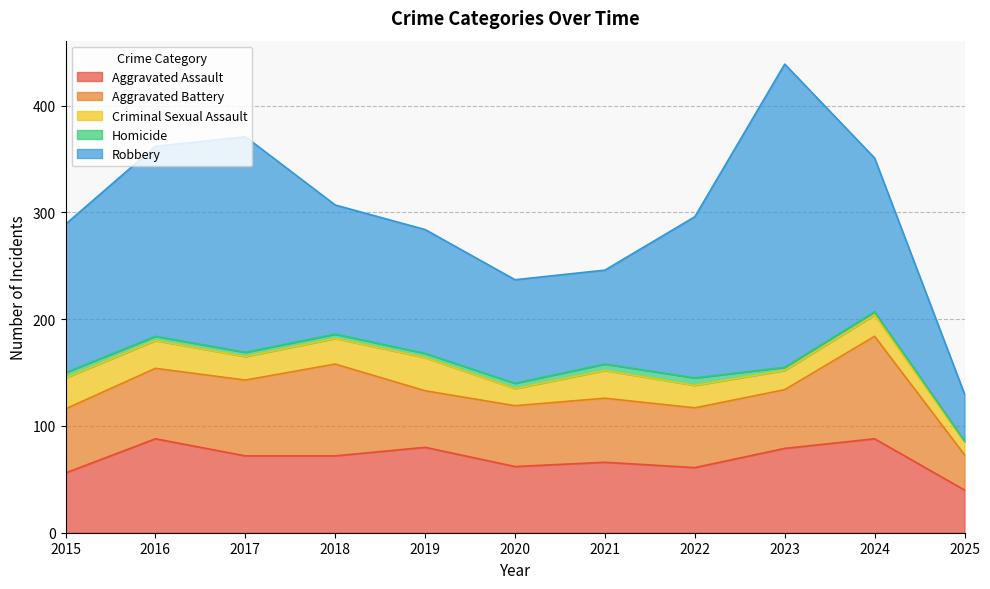

What is the value of the Homicide point at the 1st from the left?

5